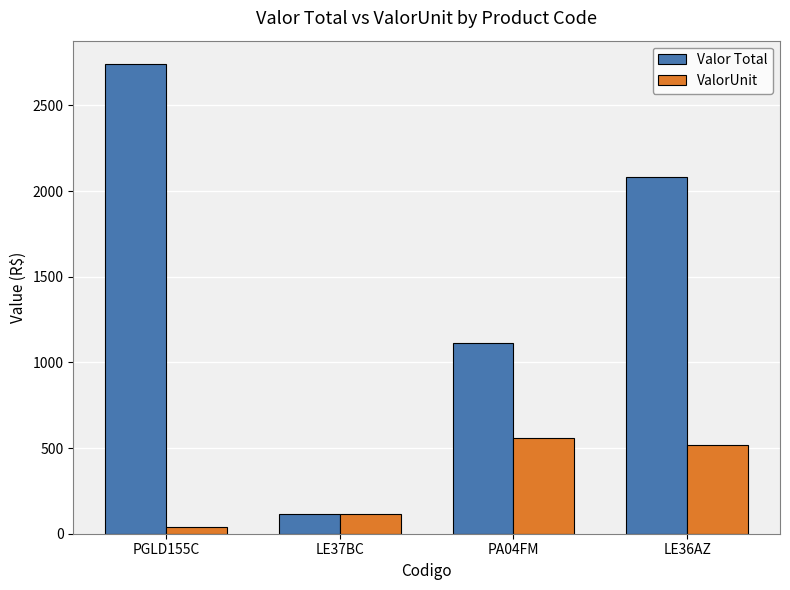

List the series in order of their overall mean, lowest first.

ValorUnit, Valor Total